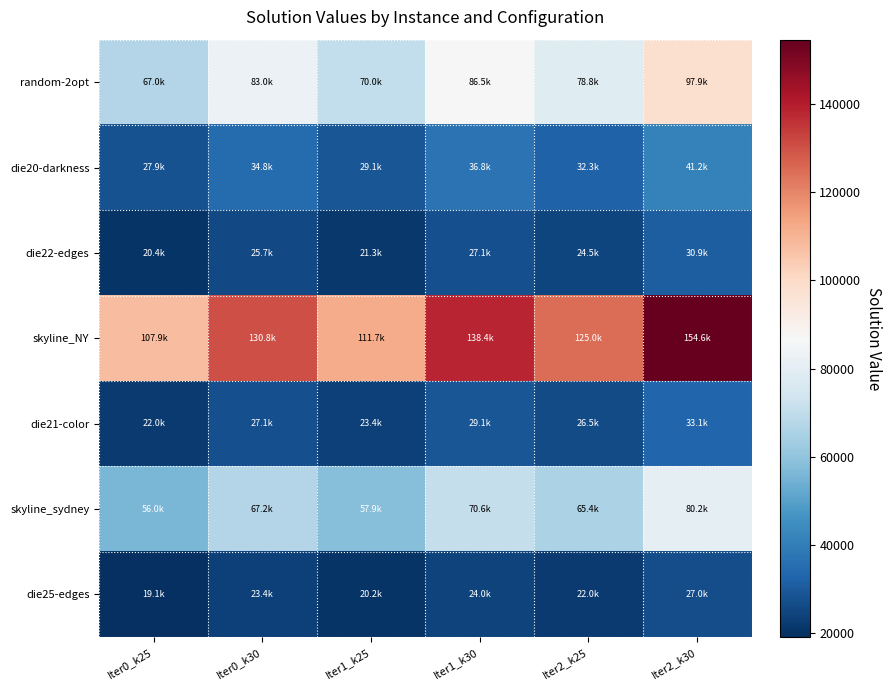

What is the smallest value displayed?

19099.2